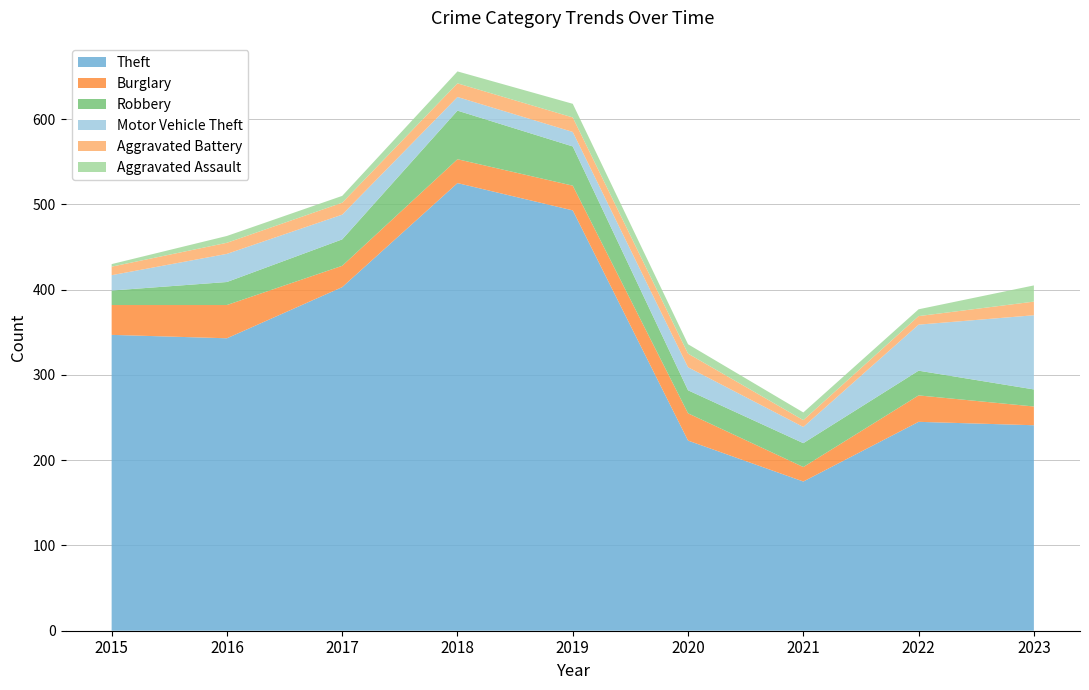

Reading right to left, what are all the values shown in this chart?

Theft: 241	245	175	223	493	525	403	343	347
Burglary: 22	31	17	32	29	28	25	39	35
Robbery: 20	29	28	27	46	57	31	27	17
Motor Vehicle Theft: 87	54	19	27	17	16	29	33	18
Aggravated Battery: 16	10	8	16	17	16	14	13	10
Aggravated Assault: 19	8	9	11	16	14	8	8	3